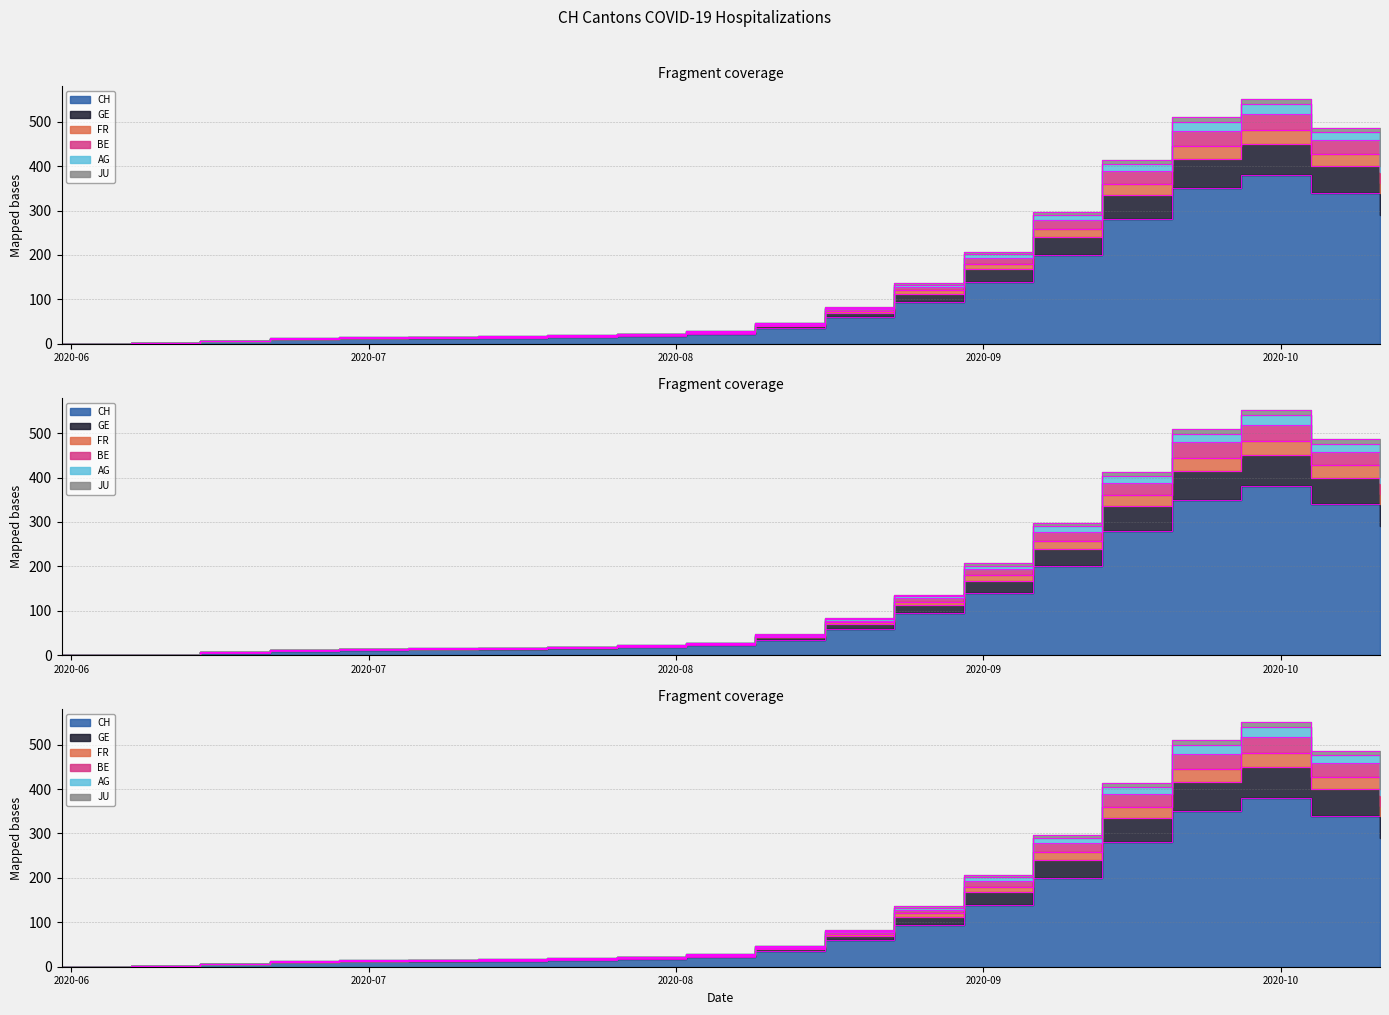

True or false: JU and GE intersect in this chart.

False